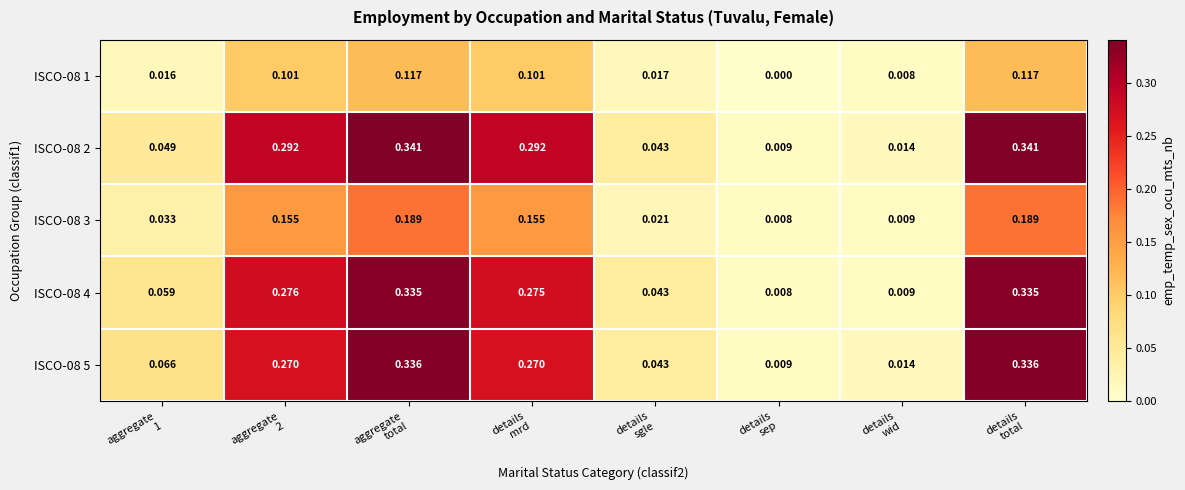

At which category does the chart reach its minimum across all series?

details
sep